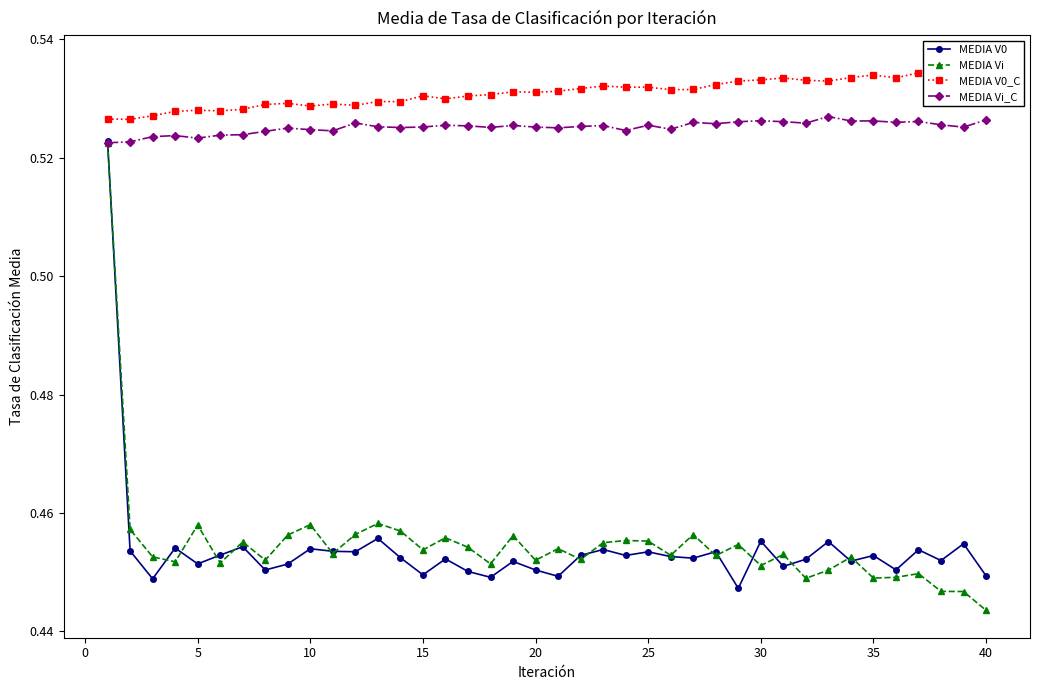

True or false: MEDIA Vi and MEDIA V0_C intersect in this chart.

False